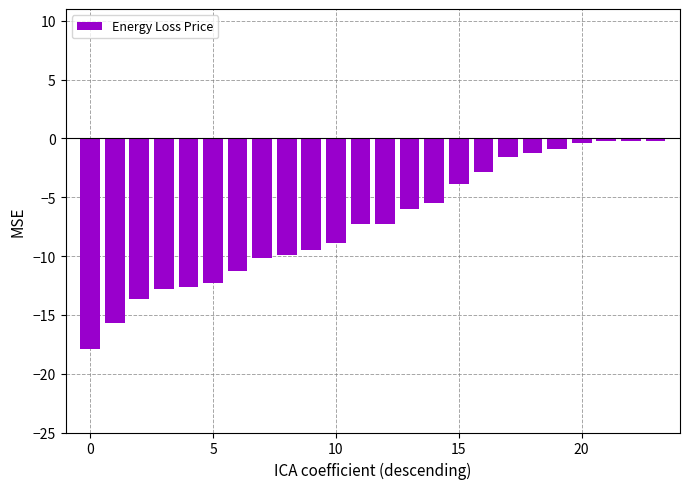

How many categories are shown in the chart?

24